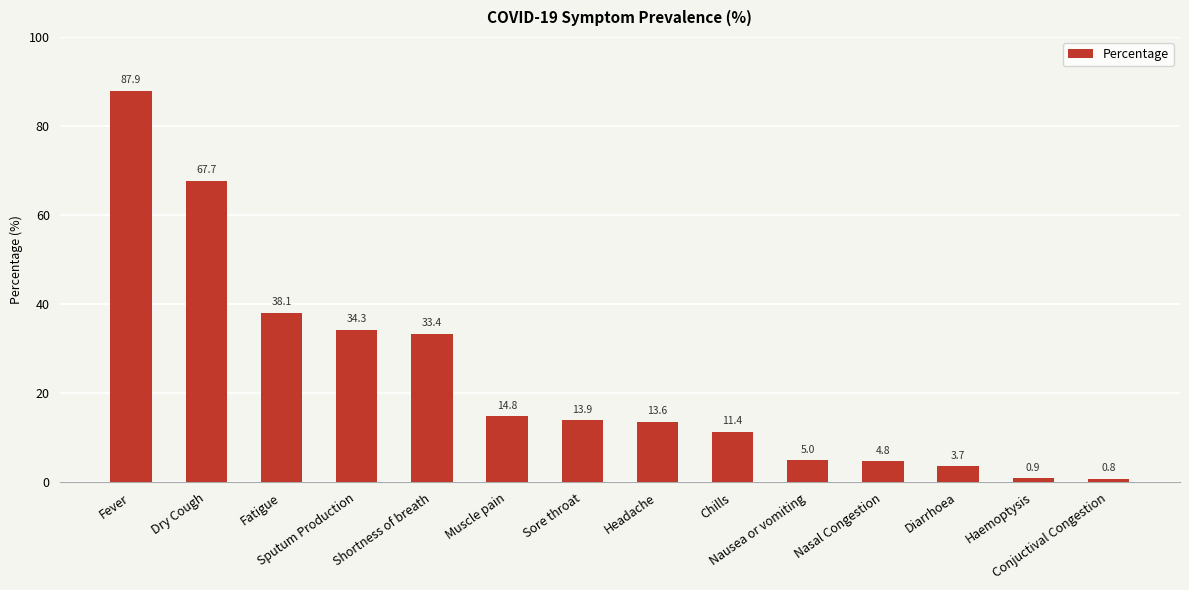

What is the difference between the second highest and second lowest values?

66.8